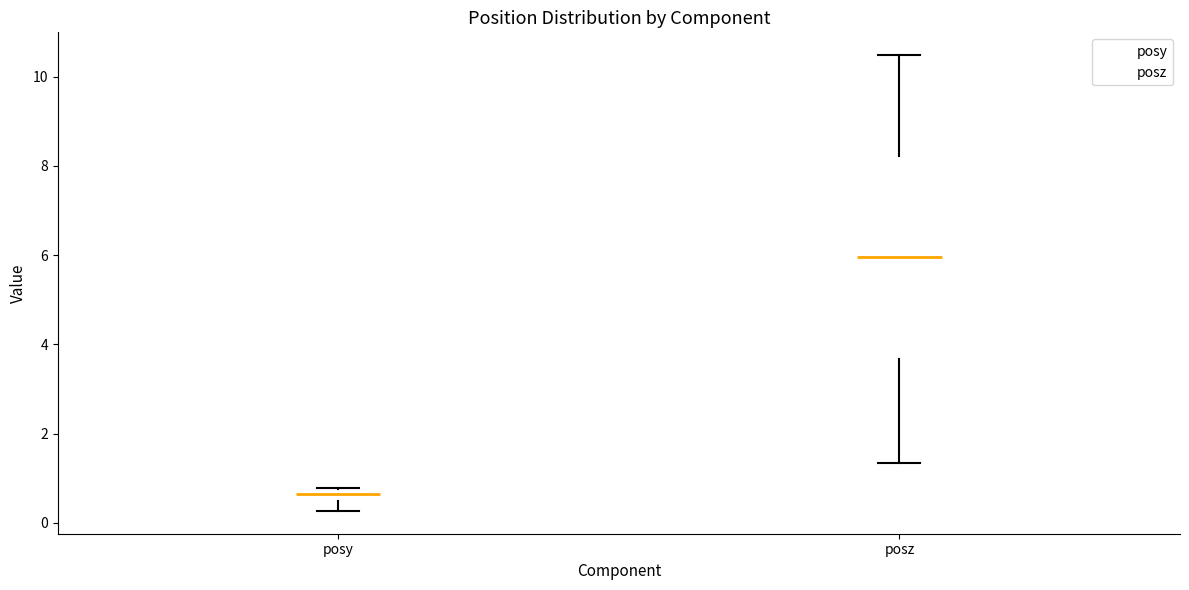

Which box is the tallest, from its lower edge to its upper edge?

posz